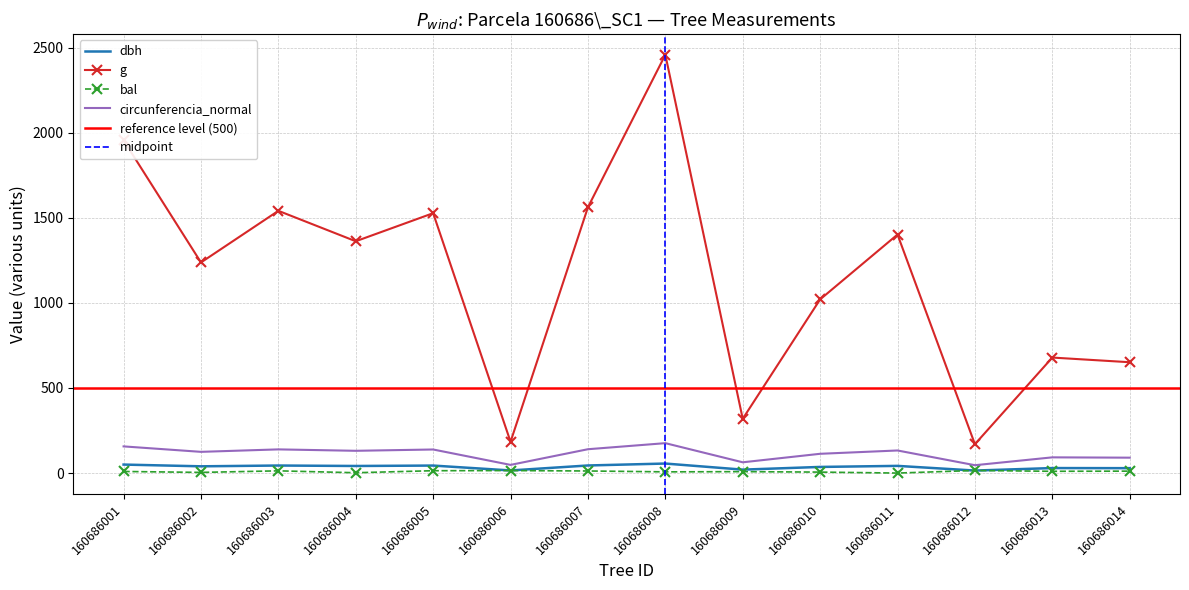

Reading left to right, extract all data points from this chart.

dbh: 160686001=49.9	160686002=39.7	160686003=44.3	160686004=41.6	160686005=44.1	160686006=15.3	160686007=44.6	160686008=56.0	160686009=20.1	160686010=36.0	160686011=42.2	160686012=14.7	160686013=29.4	160686014=28.8
g: 160686001=1955.7	160686002=1237.9	160686003=1541.3	160686004=1362.5	160686005=1527.5	160686006=183.8	160686007=1562.3	160686008=2458.6	160686009=318.9	160686010=1020.7	160686011=1402.0	160686012=169.7	160686013=678.9	160686014=651.4
bal: 160686001=9.4	160686002=3.9	160686003=13.1	160686004=2.0	160686005=13.8	160686006=14.6	160686007=12.2	160686008=7.1	160686009=8.4	160686010=5.7	160686011=0.0	160686012=15.2	160686013=10.4	160686014=11.3
circunferencia_normal: 160686001=156.8	160686002=124.7	160686003=139.2	160686004=130.8	160686005=138.5	160686006=48.1	160686007=140.1	160686008=175.8	160686009=63.3	160686010=113.2	160686011=132.7	160686012=46.2	160686013=92.4	160686014=90.5